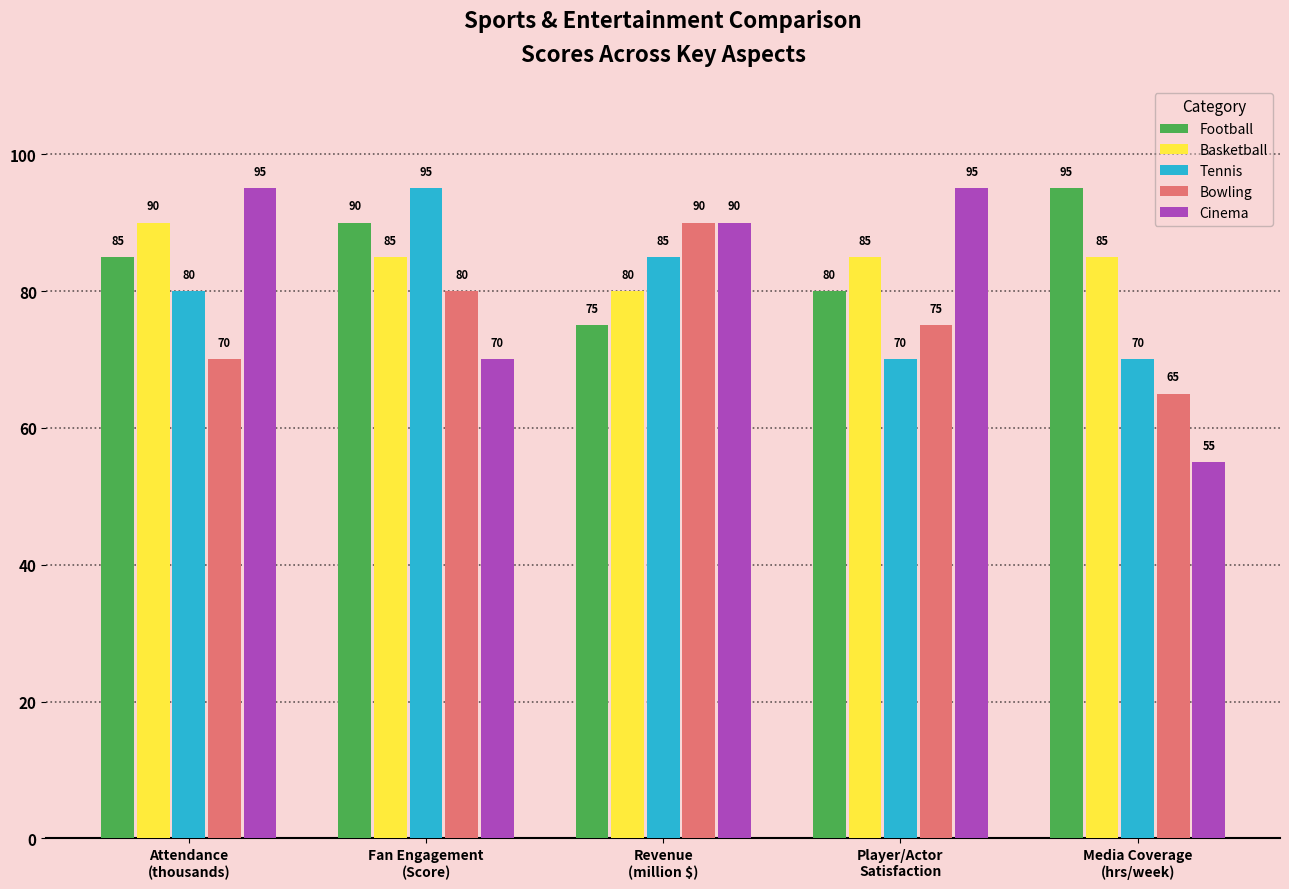

Which series has the widest spread of values?

Cinema